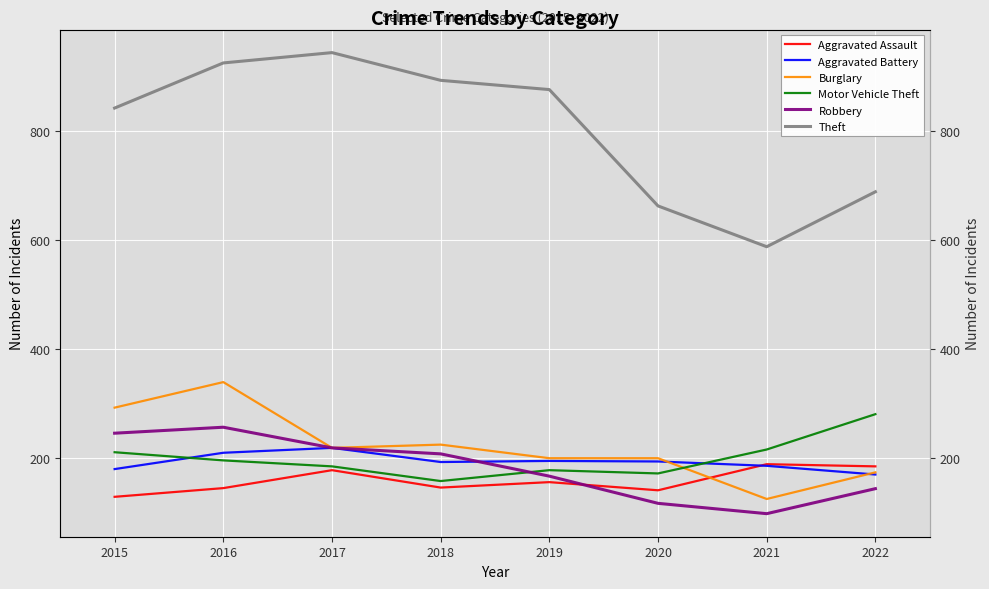

At which label is Burglary closest to 231?

2018